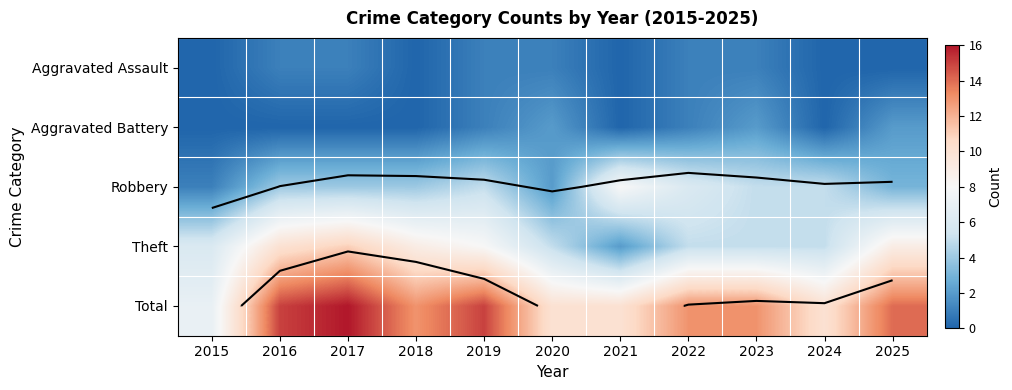

The Theft series shows 10 at 2016. True or false?

True